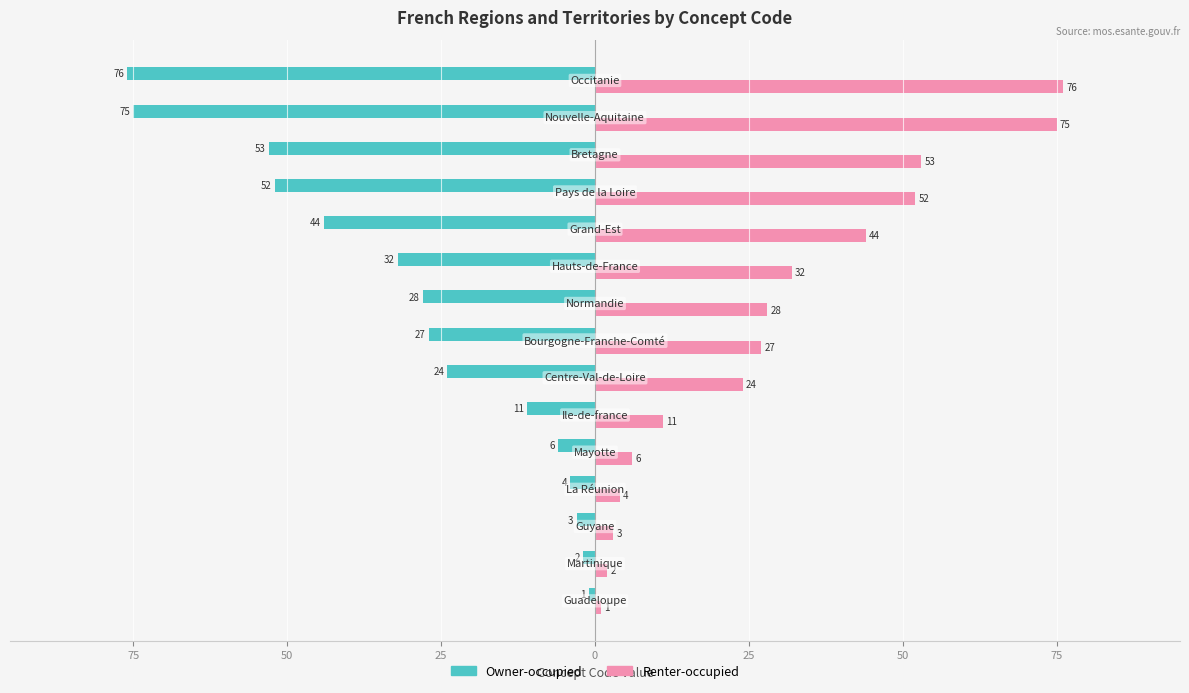

What are all the series names shown in the legend?

Owner-occupied, Renter-occupied